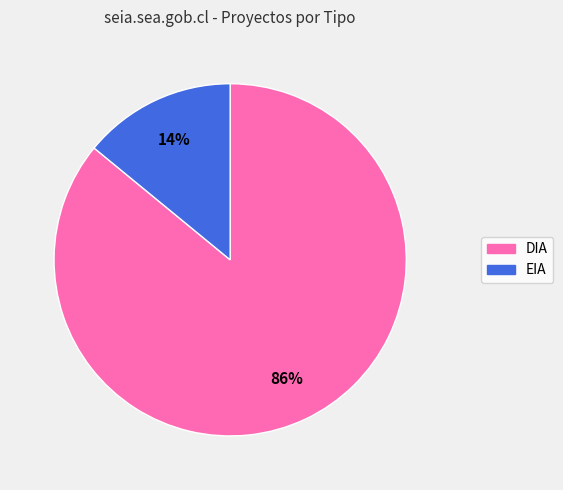

Between EIA and DIA, which is larger?

DIA